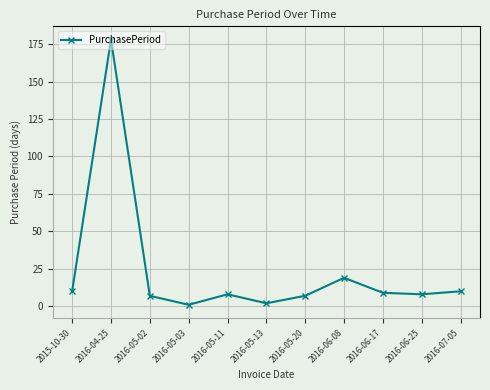

Approximately how many times larger is the value at 2016-06-25 compared to 2016-05-20?

1.1